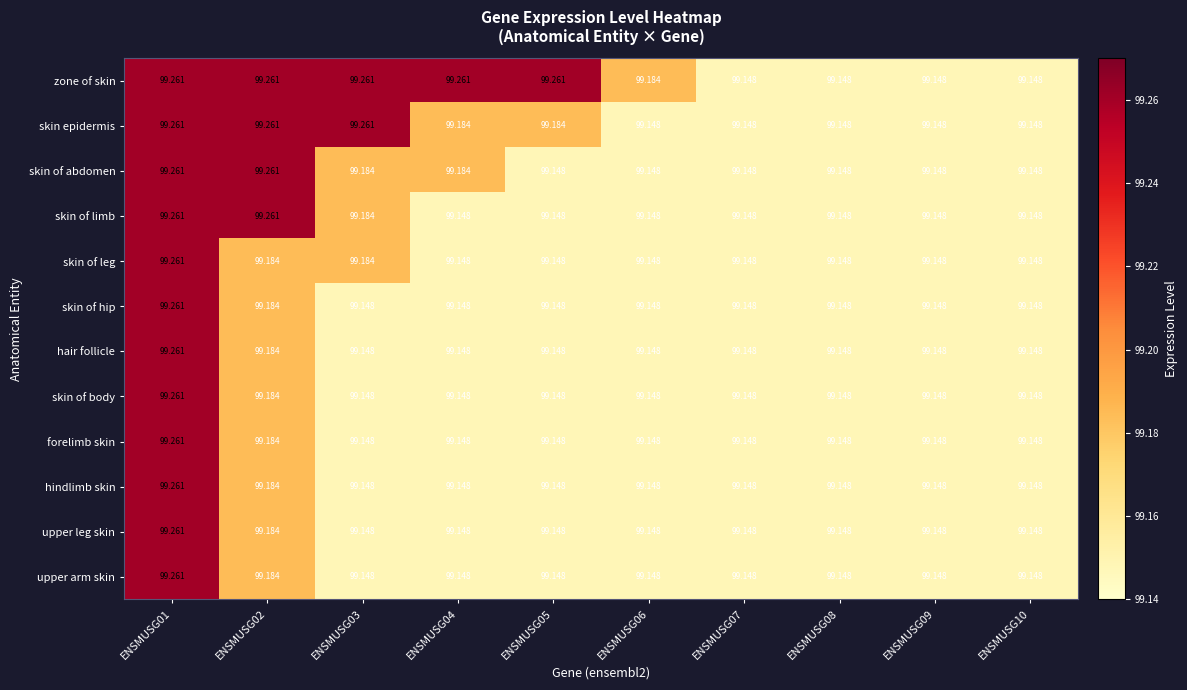

Which series has the largest total across all categories?

zone of skin